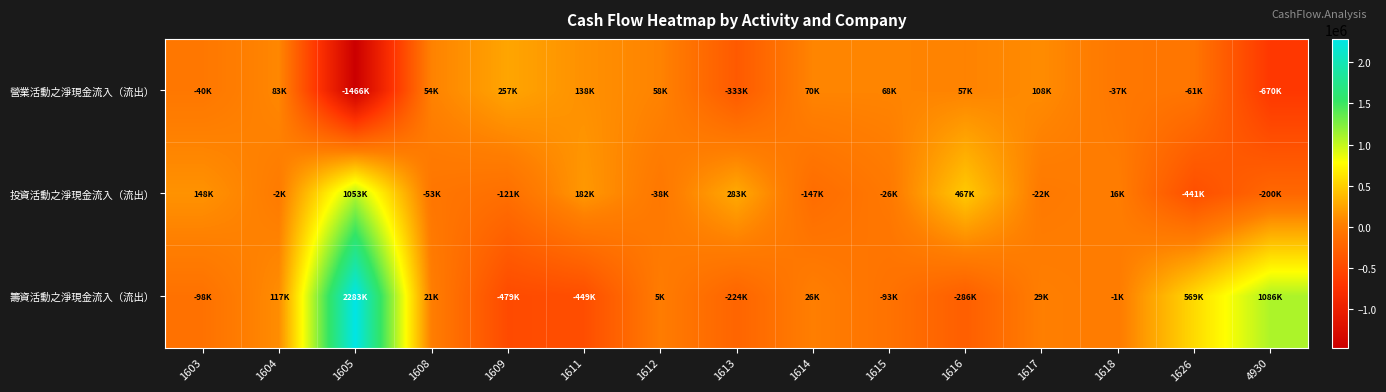

Between 1611 and 1618, which series saw the biggest shift?

籌資活動之淨現金流入（流出）